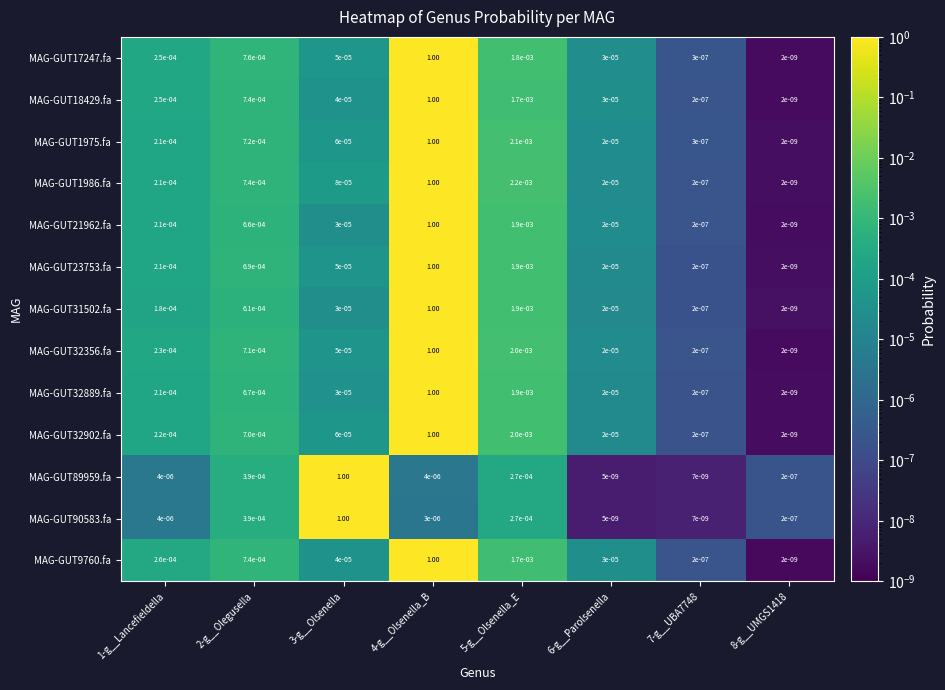

Is the value of MAG-GUT31502.fa at 2-g__Olegusella greater than the value of MAG-GUT21962.fa at 1-g__Lancefieldella?

Yes